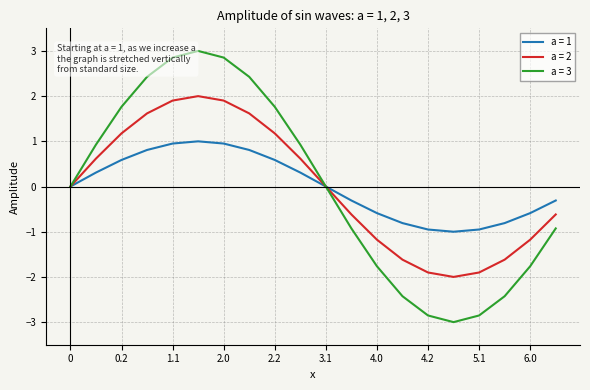

Does the chart display data point markers on the line(s)?

No